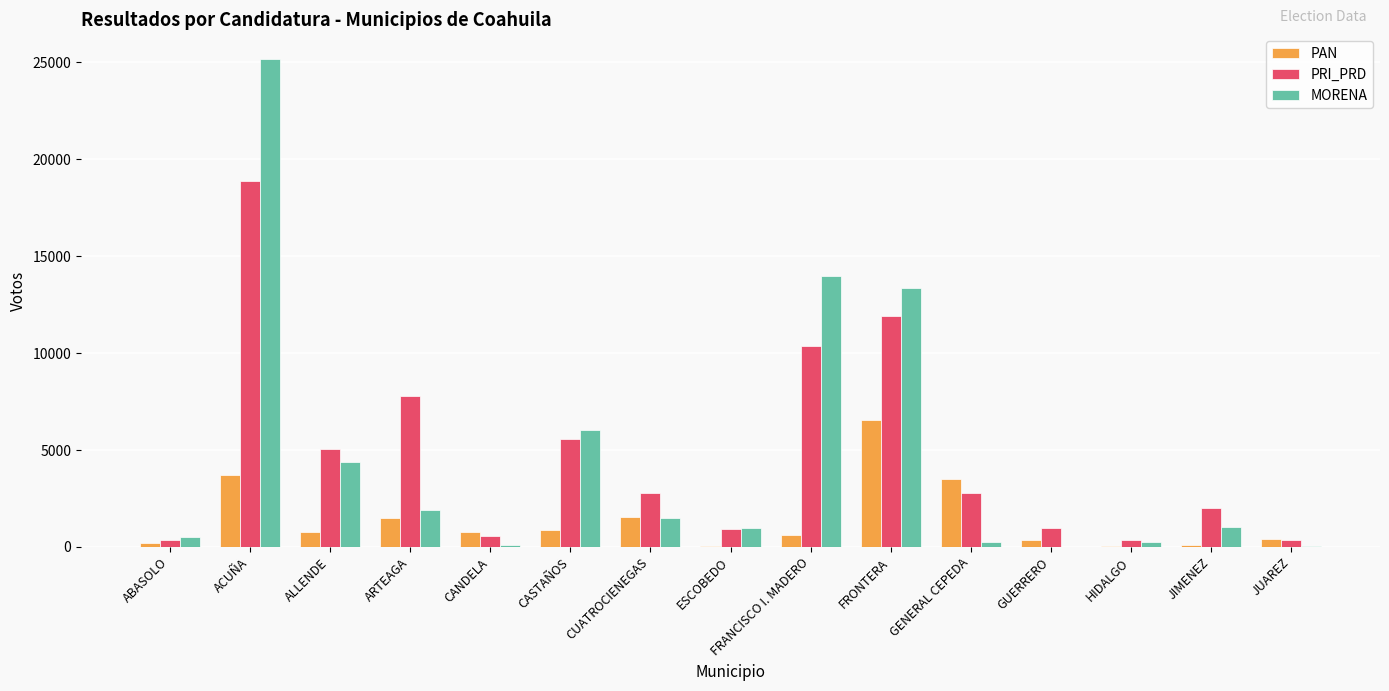

Which series changed the most between ABASOLO and ALLENDE?

PRI_PRD